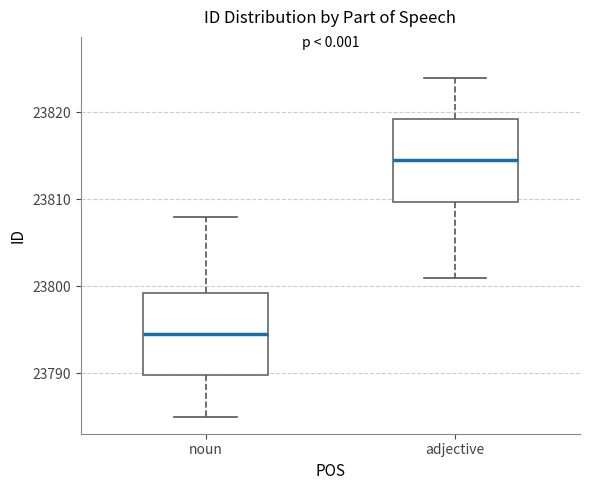

Reading left to right, read every box against the y-axis: the position of its median line, the range the box covers, and the ends of its whiskers. The values are not printed on the chart, so give them approximately, as read against the axis.

noun: median 23795, box 23790 to 23799, whiskers 23785 to 23808
adjective: median 23815, box 23810 to 23819, whiskers 23801 to 23824